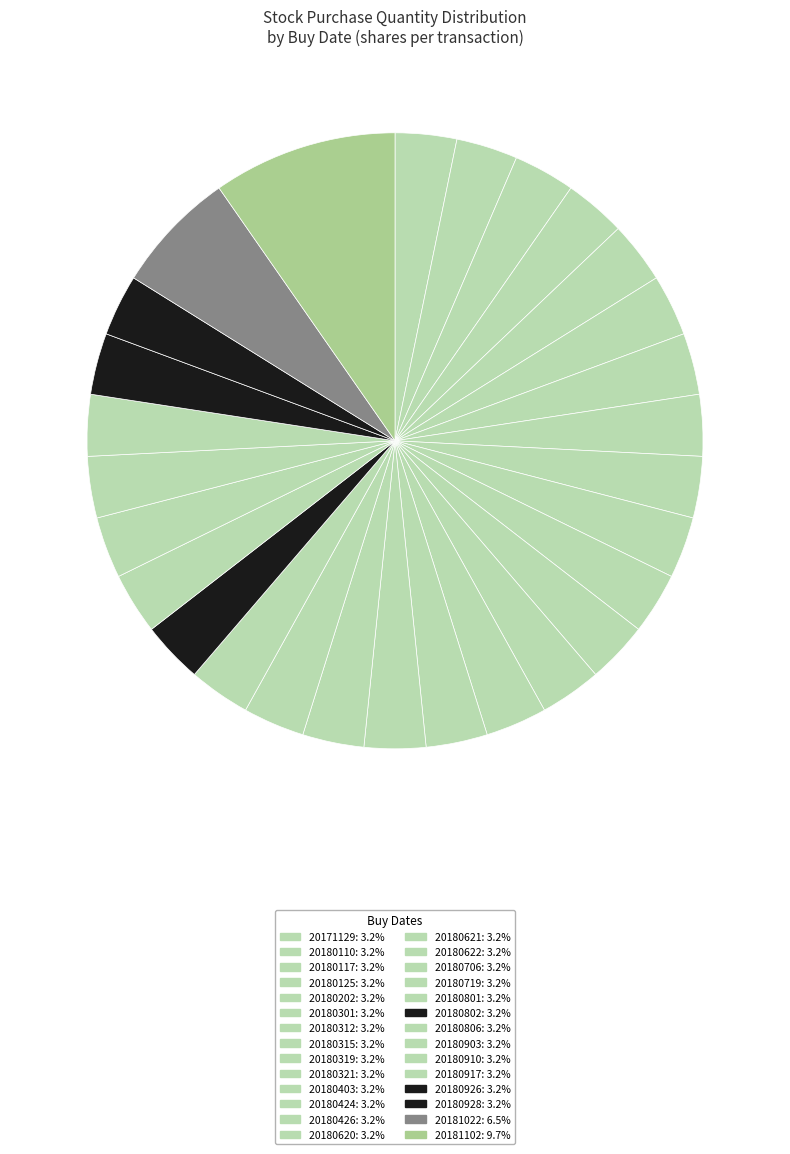

What is the largest slice in the pie chart?

20181102